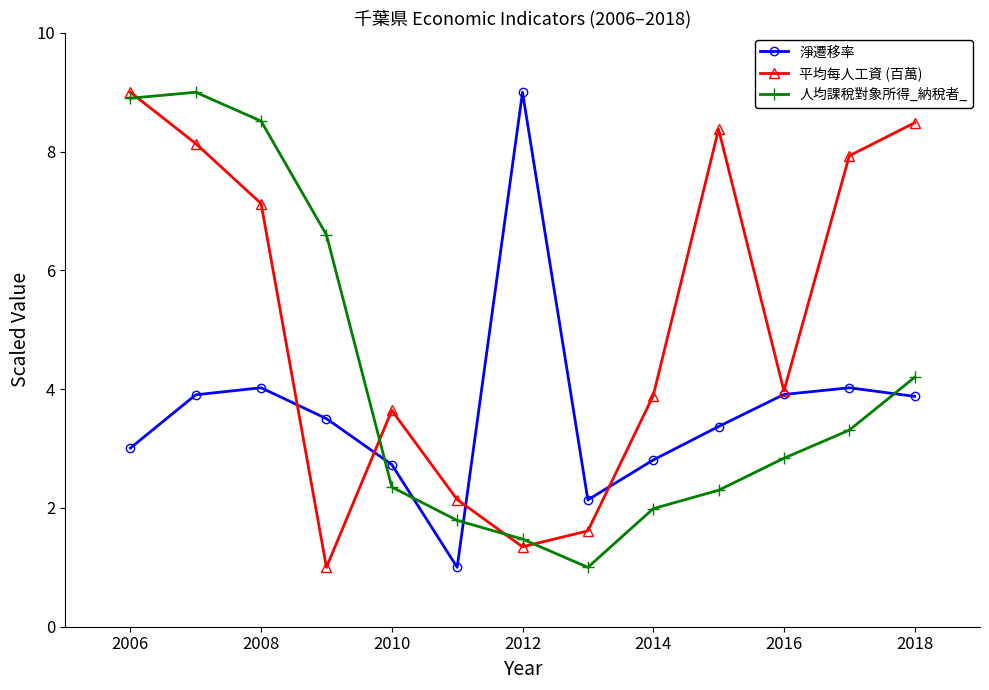

At how many categories does at least one series exceed 8?

6